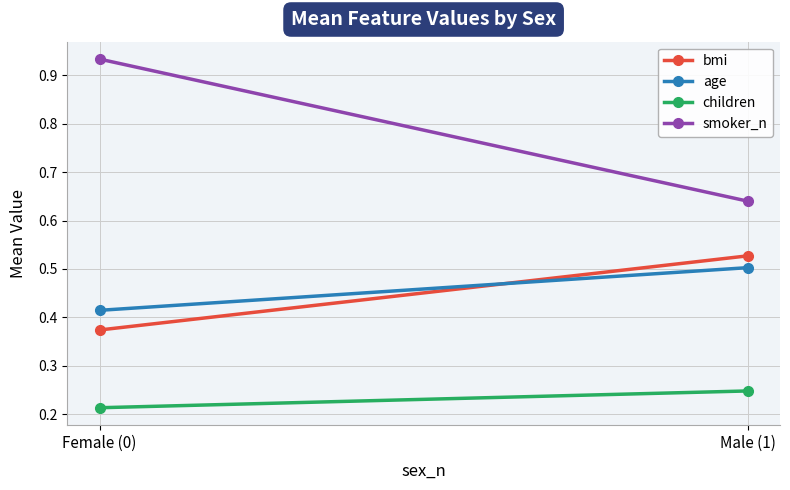

Which series has the largest range (max minus min)?

smoker_n